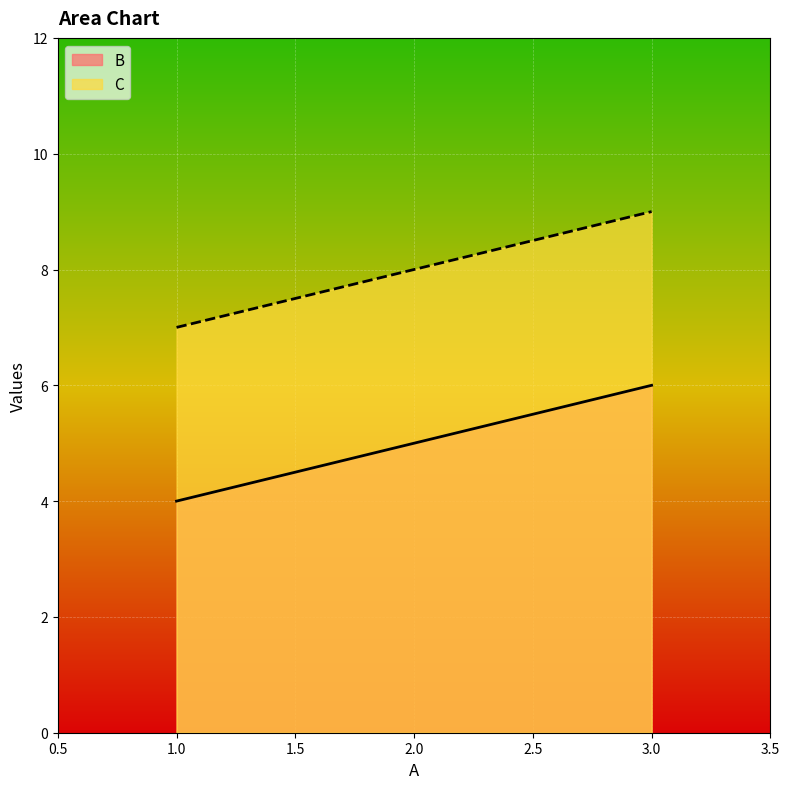

At how many categories does at least one series exceed 5?

3